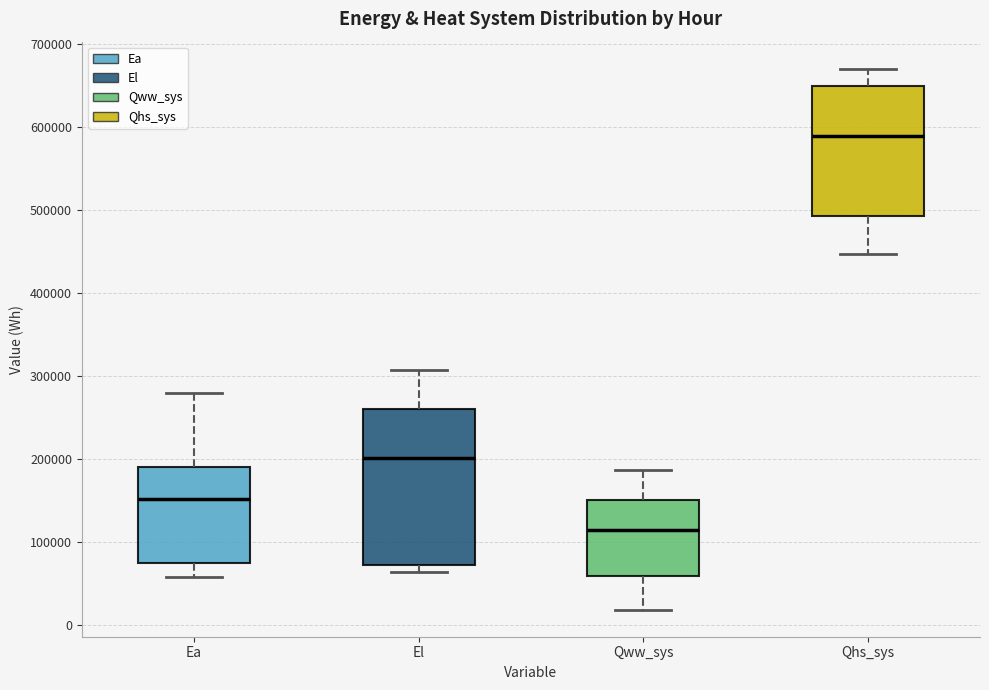

Where is the lower edge of the box for El on the y-axis? The values are not printed on the chart, so give them approximately, as read against the axis.

70000